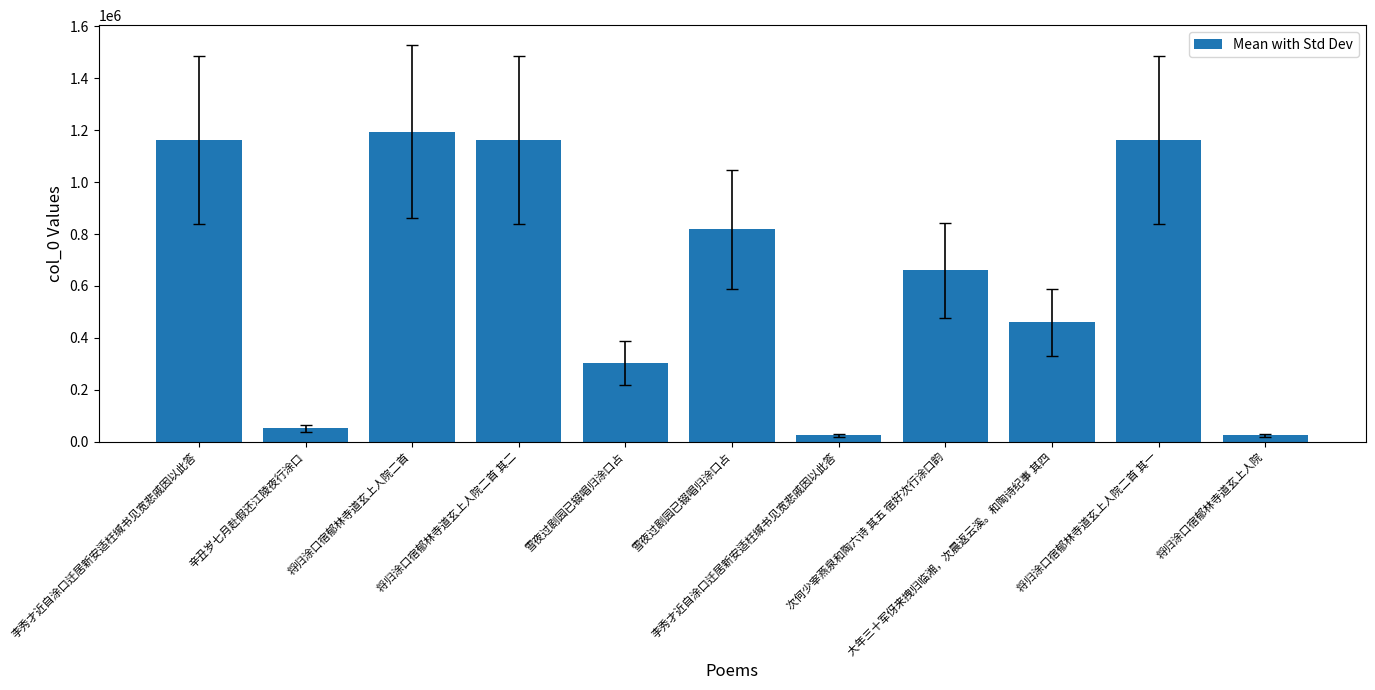

How many series are shown in this chart?

1